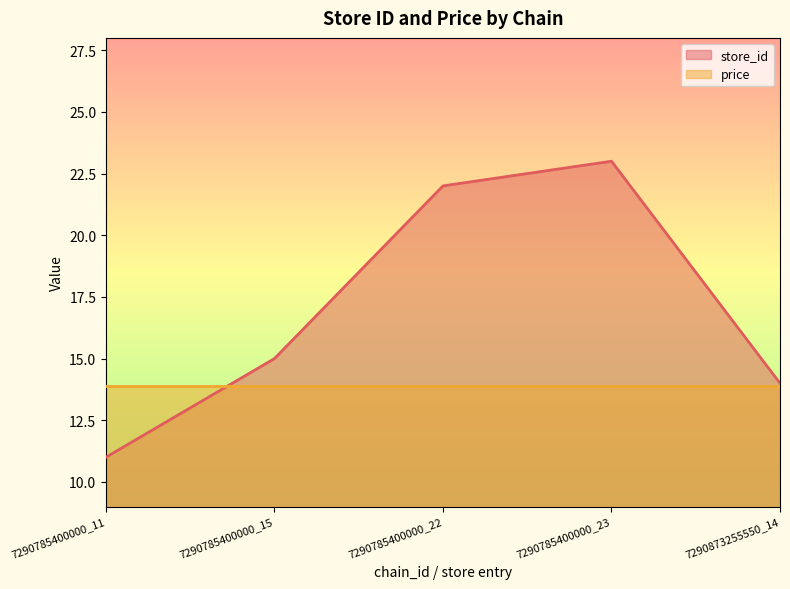

At which label is store_id closest to 17?

7290785400000_15